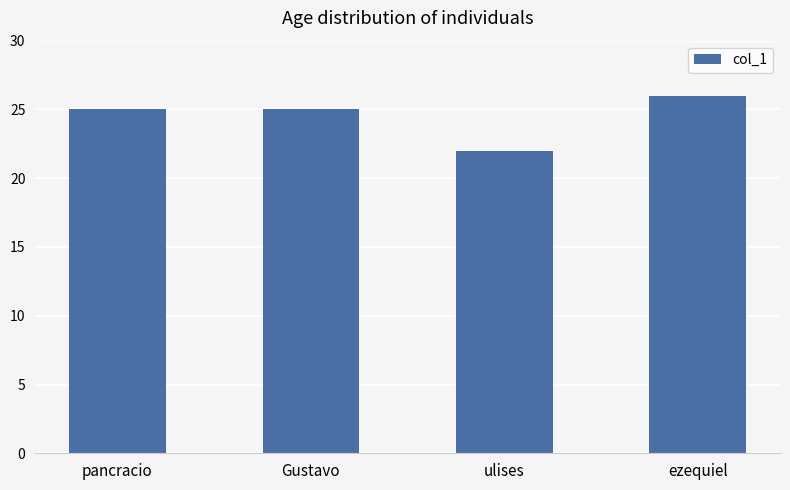

The value at ezequiel is 26. True or false?

True